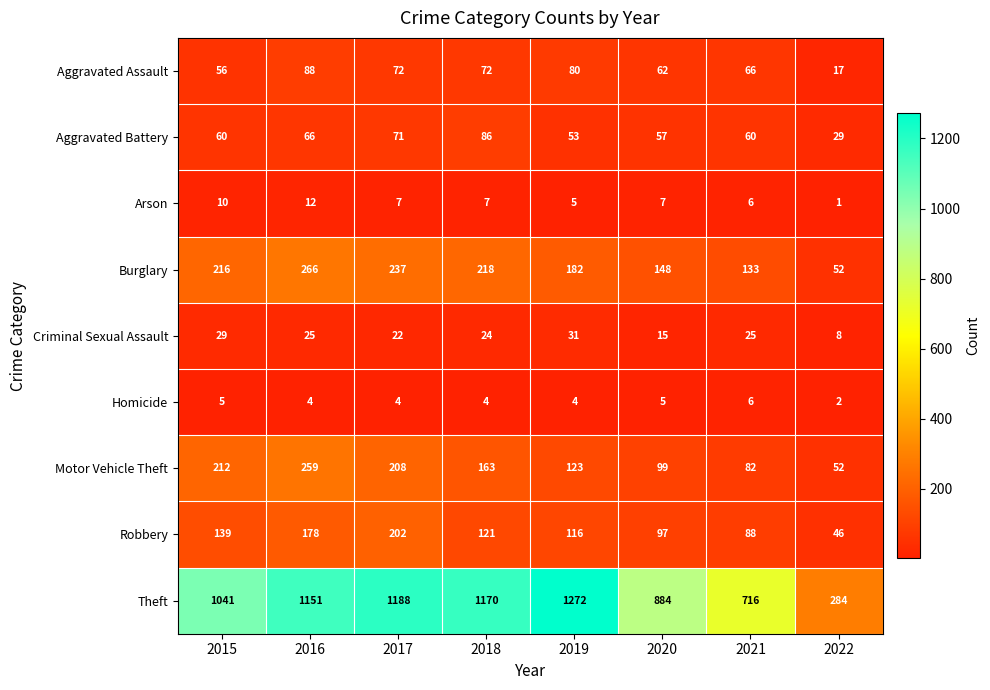

Rank the series at 2015 from lowest to highest value.

Homicide, Arson, Criminal Sexual Assault, Aggravated Assault, Aggravated Battery, Robbery, Motor Vehicle Theft, Burglary, Theft